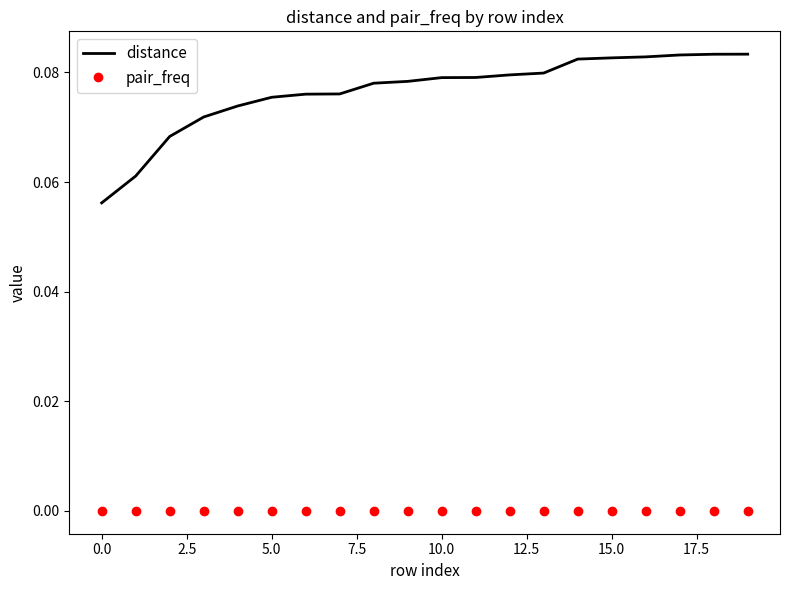

At how many categories does at least one series exceed 0?

20